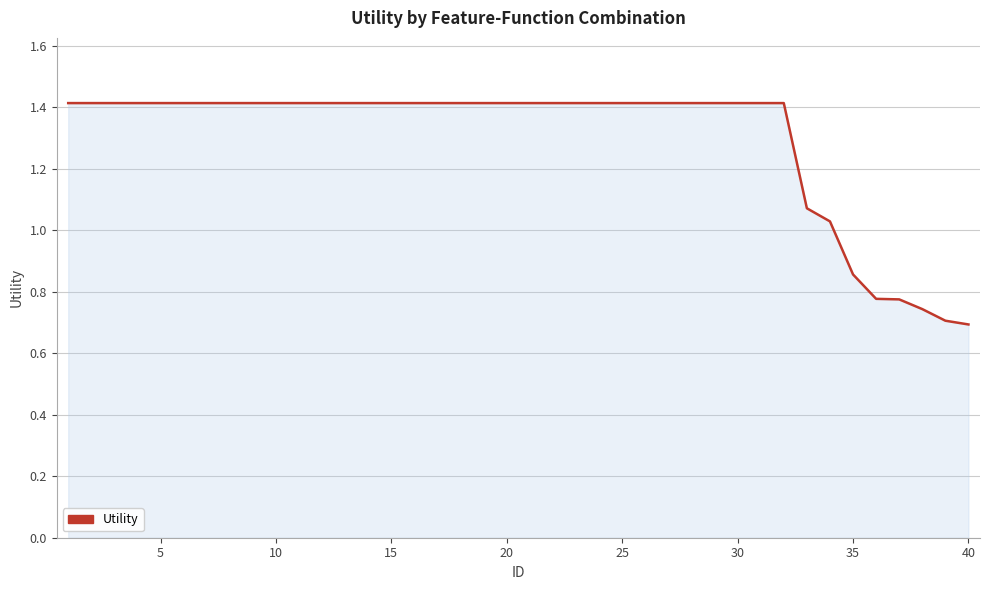

What is the greatest value displayed?

1.4